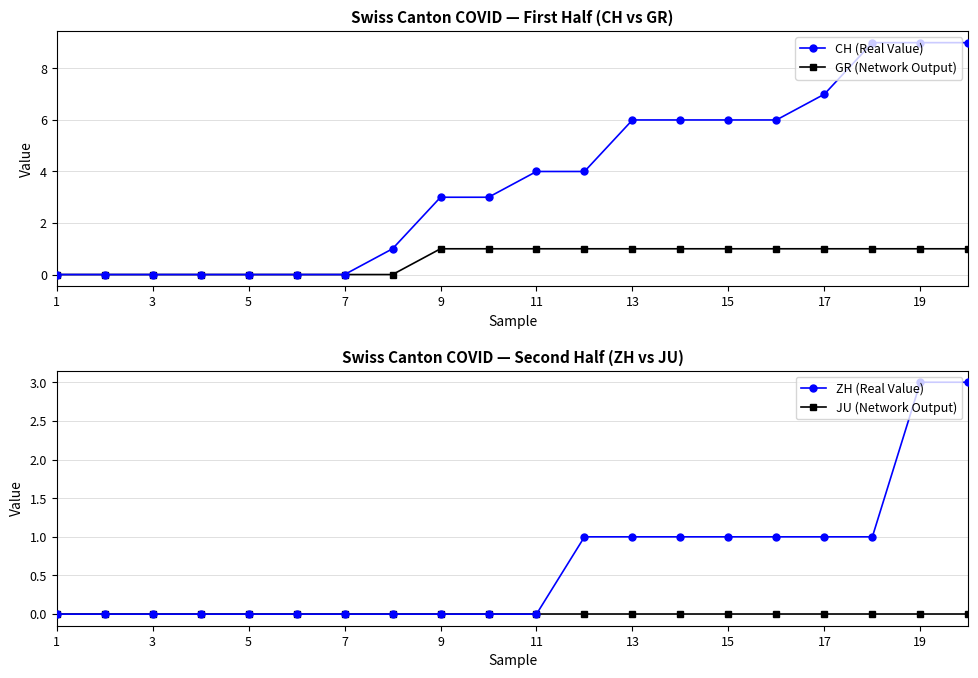

At which label does CH (Real Value) reach its minimum?

1